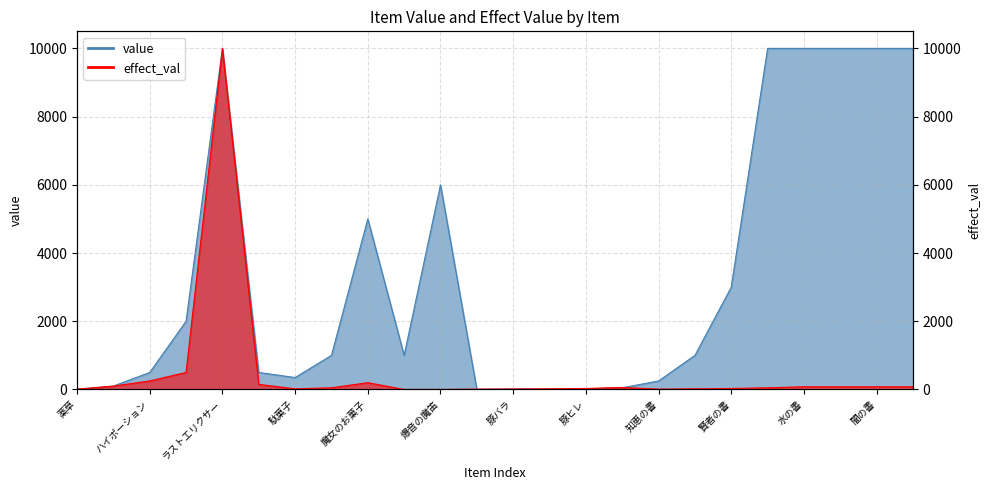

Rank the categories by effect_val value from lowest to highest.

妨害の笛, 爆音の魔笛, 薬草, スライムゼリー, 知恵の書, 豚バラ, 駄菓子, 豚ロース, 叡智の書, 豚ヒレ, 賢者の書, 怪しいお菓子, 全知の書, 焼肉弁当, 水の書, 木の書, 闇の書, 雷の書, 回復薬, パンプキンポーション, 魔女のお菓子, ハイポーション, エリクサー, ラストエリクサー